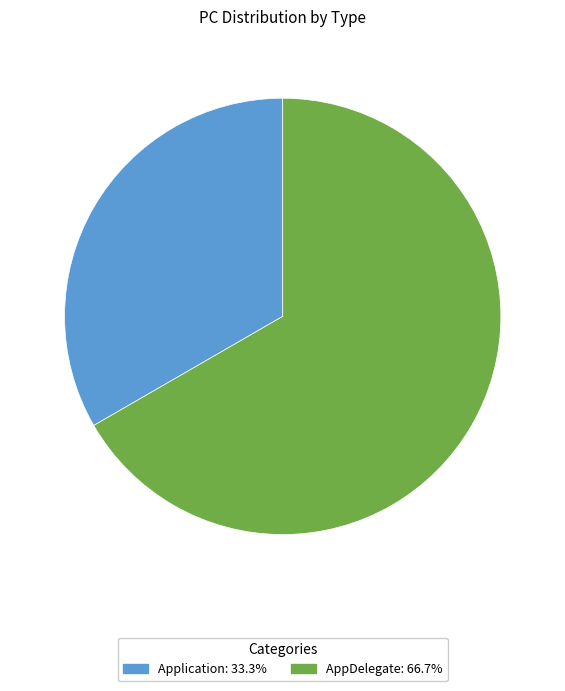

How many slices are in this pie chart?

2